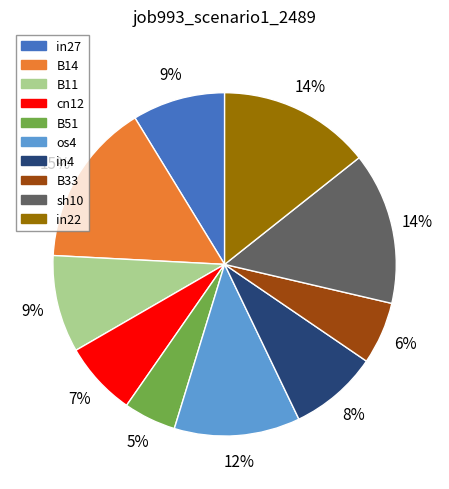

To the nearest percent, what is the difference between the largest and smallest slice percentages?

10%